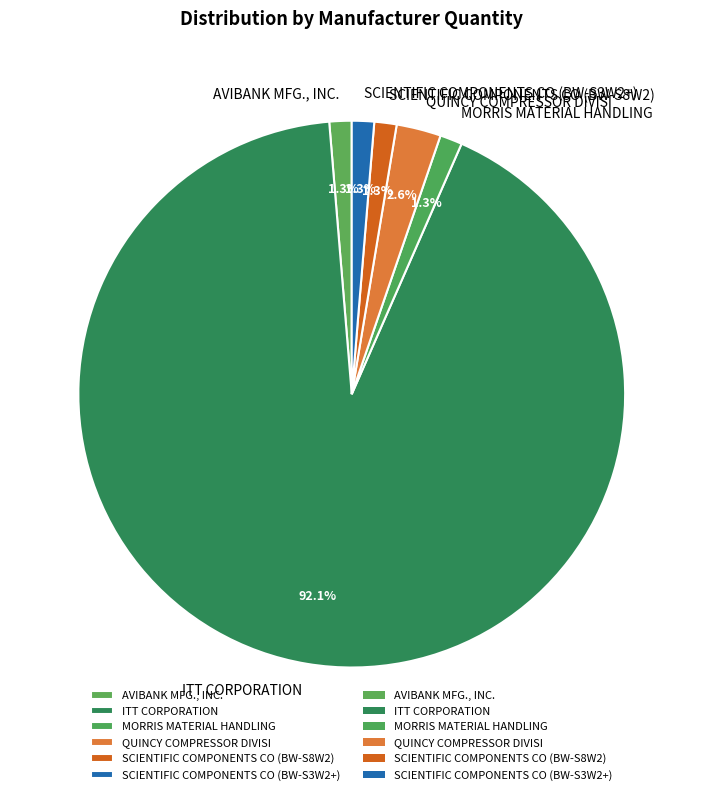

Combined, do MORRIS MATERIAL HANDLING and SCIENTIFIC COMPONENTS CO (BW-S3W2+) account for over 50%?

No